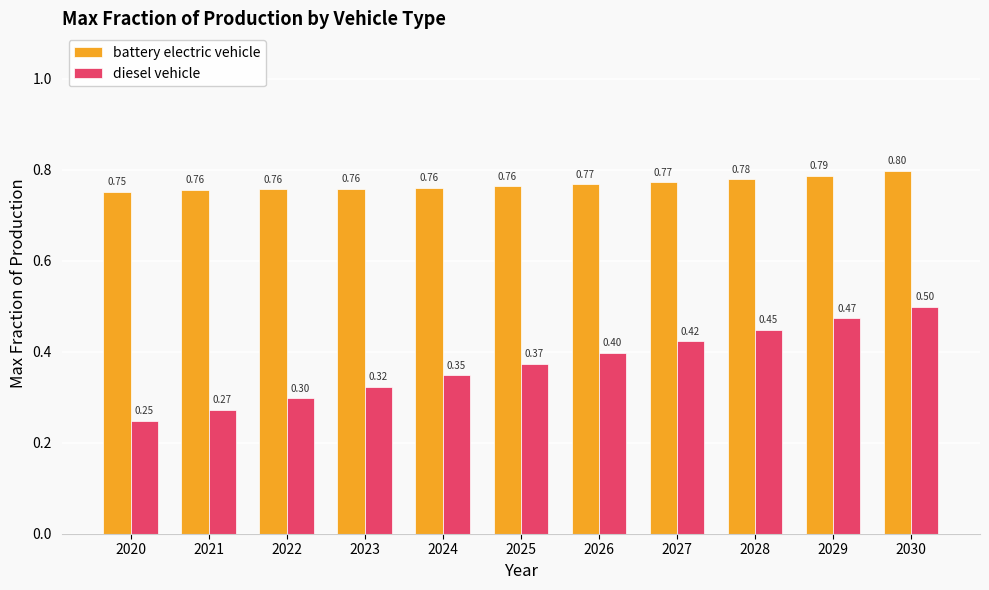

Is it true that battery electric vehicle equals 0.2 at 2021?

False